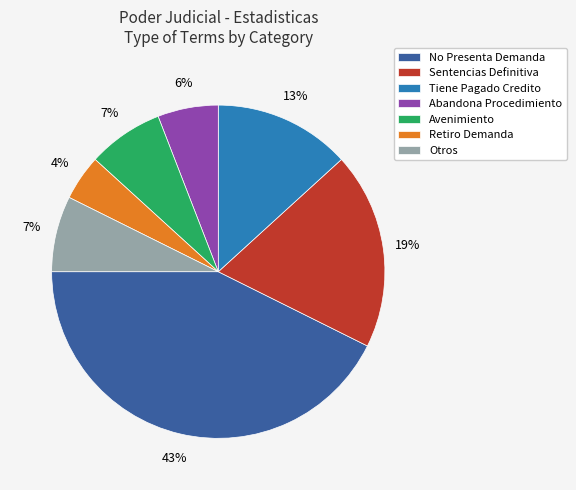

How many slices are in this pie chart?

7